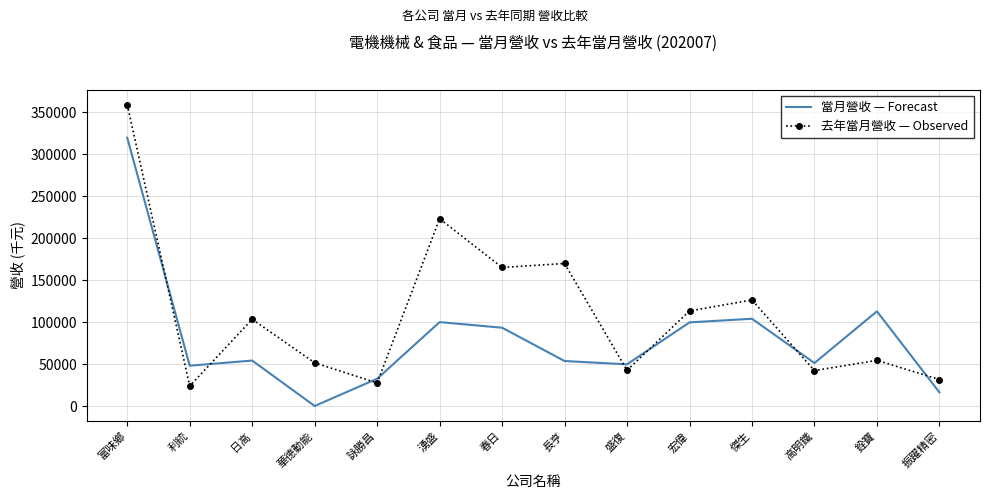

At which label does 去年當月營收 — Observed reach its minimum?

利統